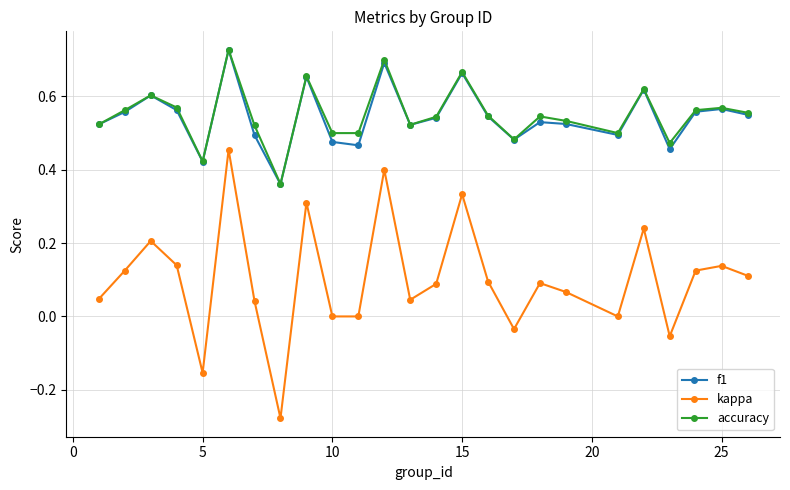

Which series has the widest spread of values?

kappa